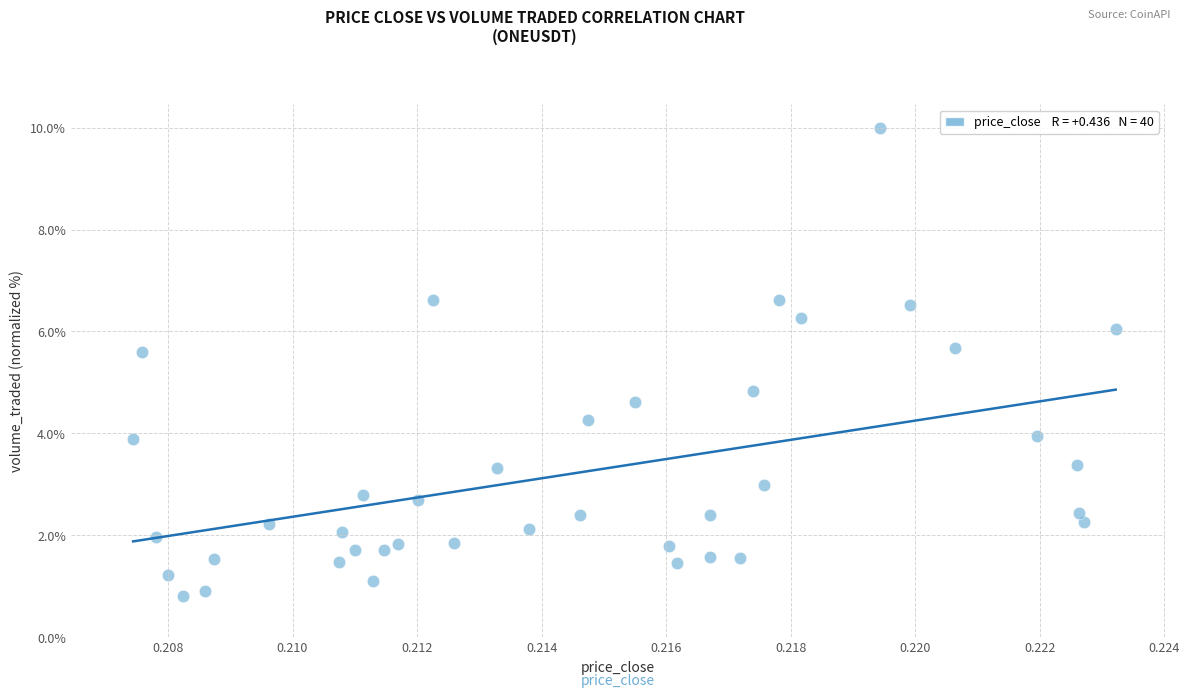

What Y value in the scatter plot is closest to 5?

4.8